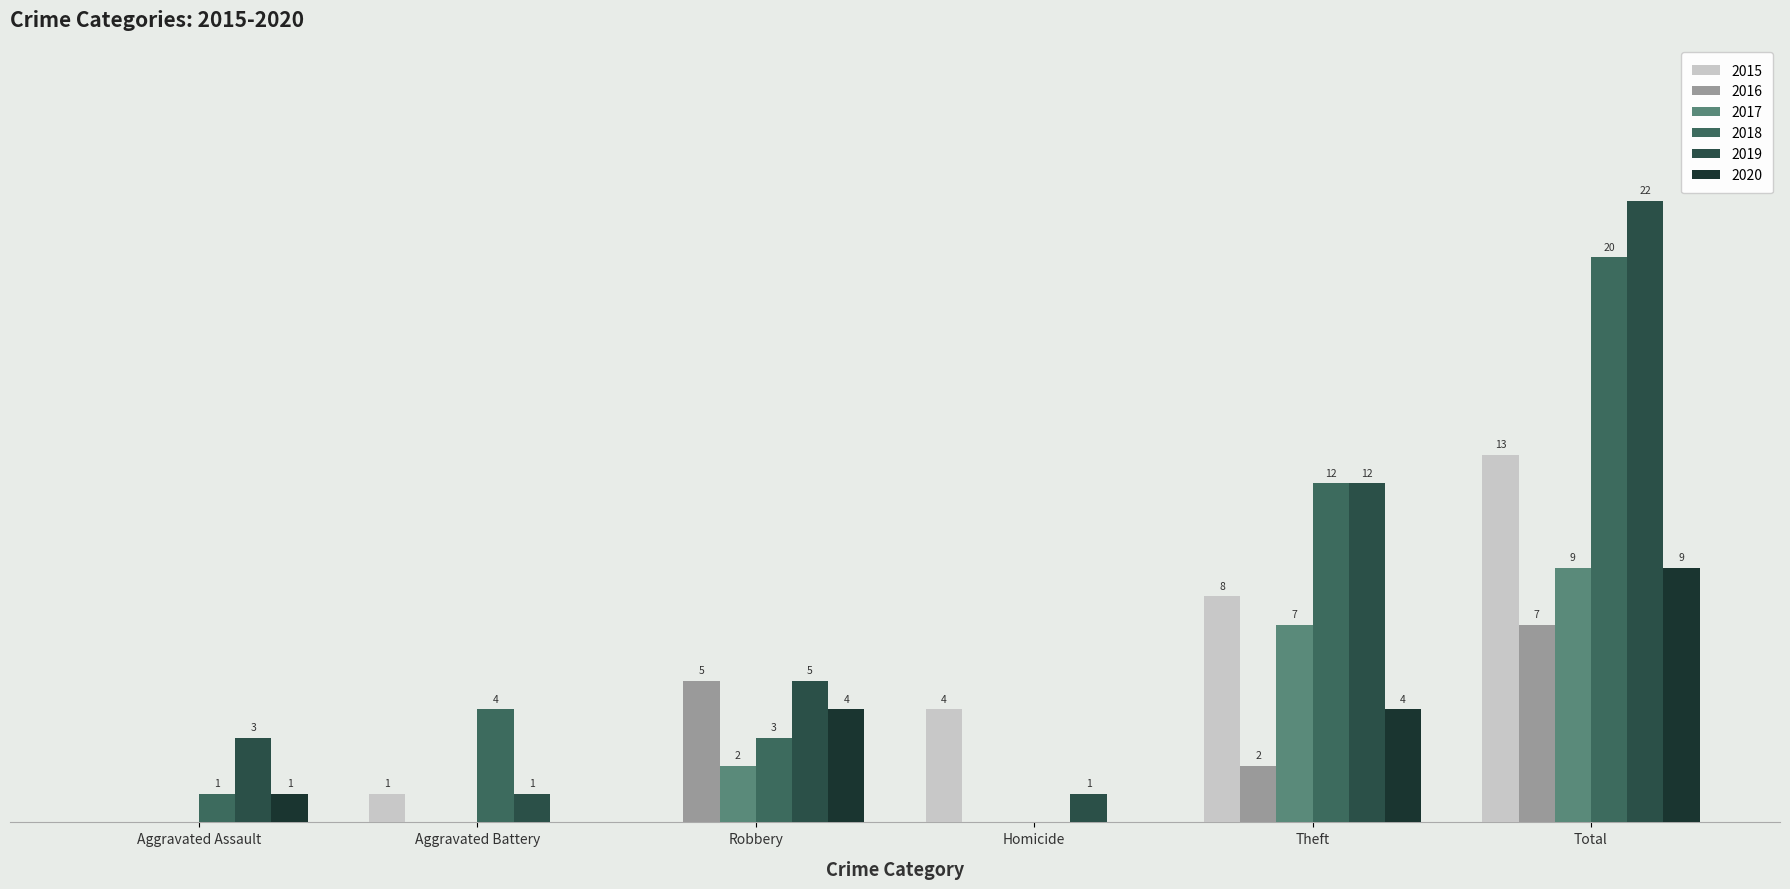

What is the difference between the maximum and second lowest values in the 2017 series?

9